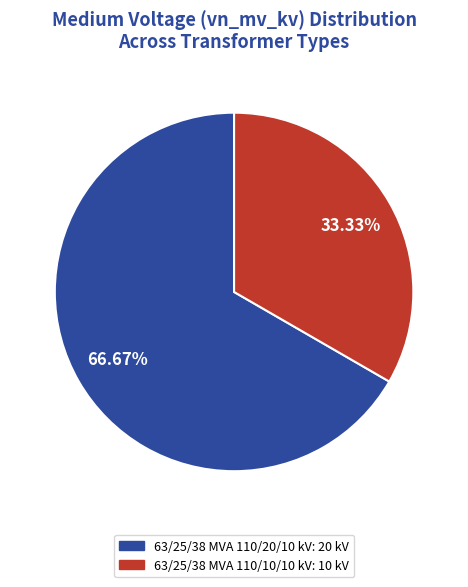

Count the number of slices in the pie.

2